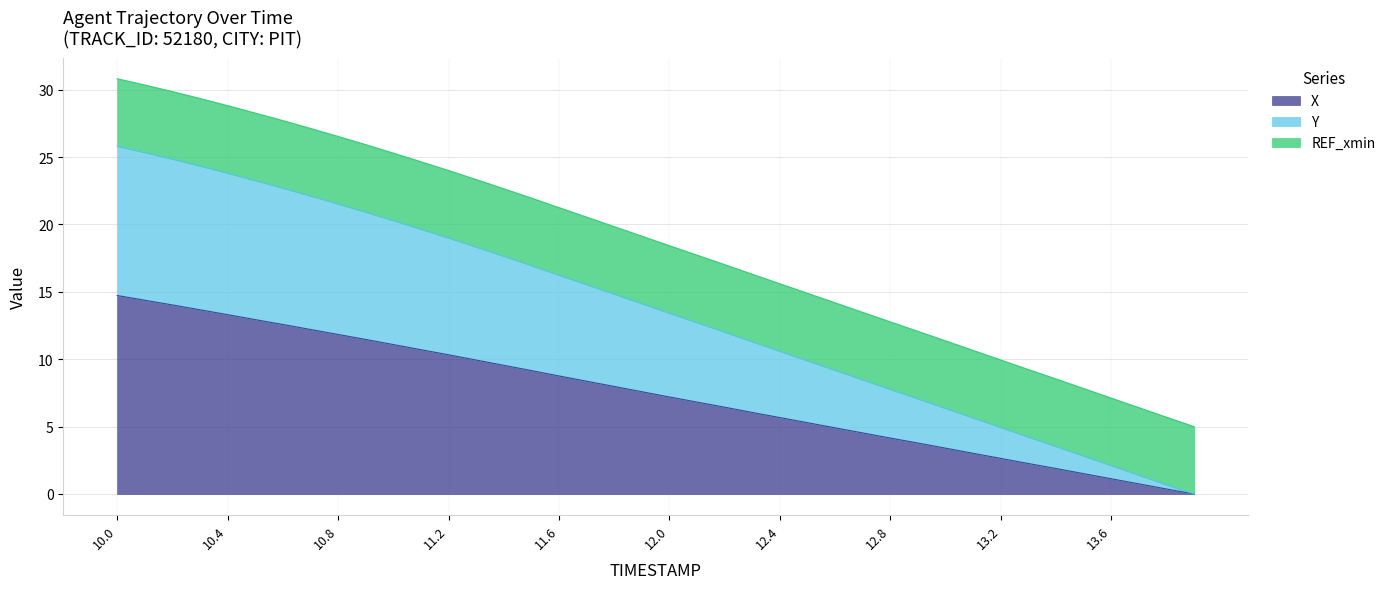

At which category is the sum across all series the highest?

10.0